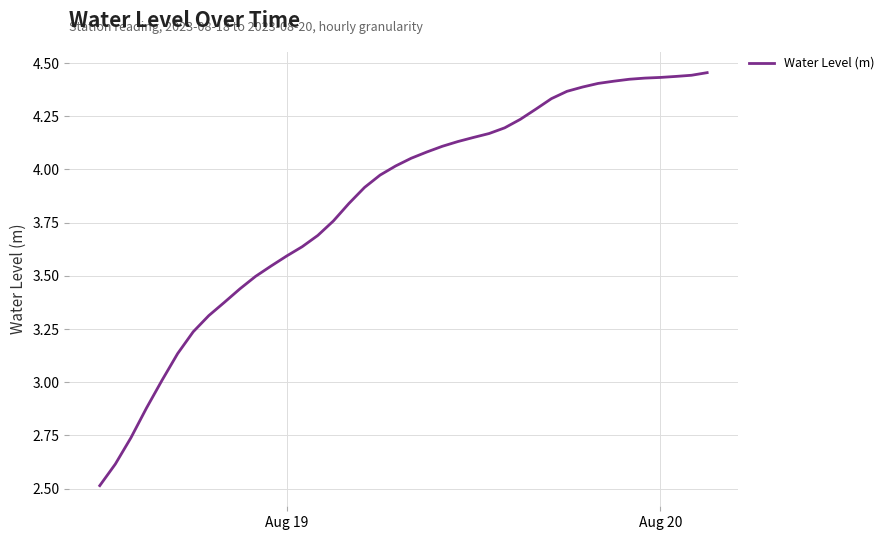

What is the difference between the maximum and minimum values?

1.9